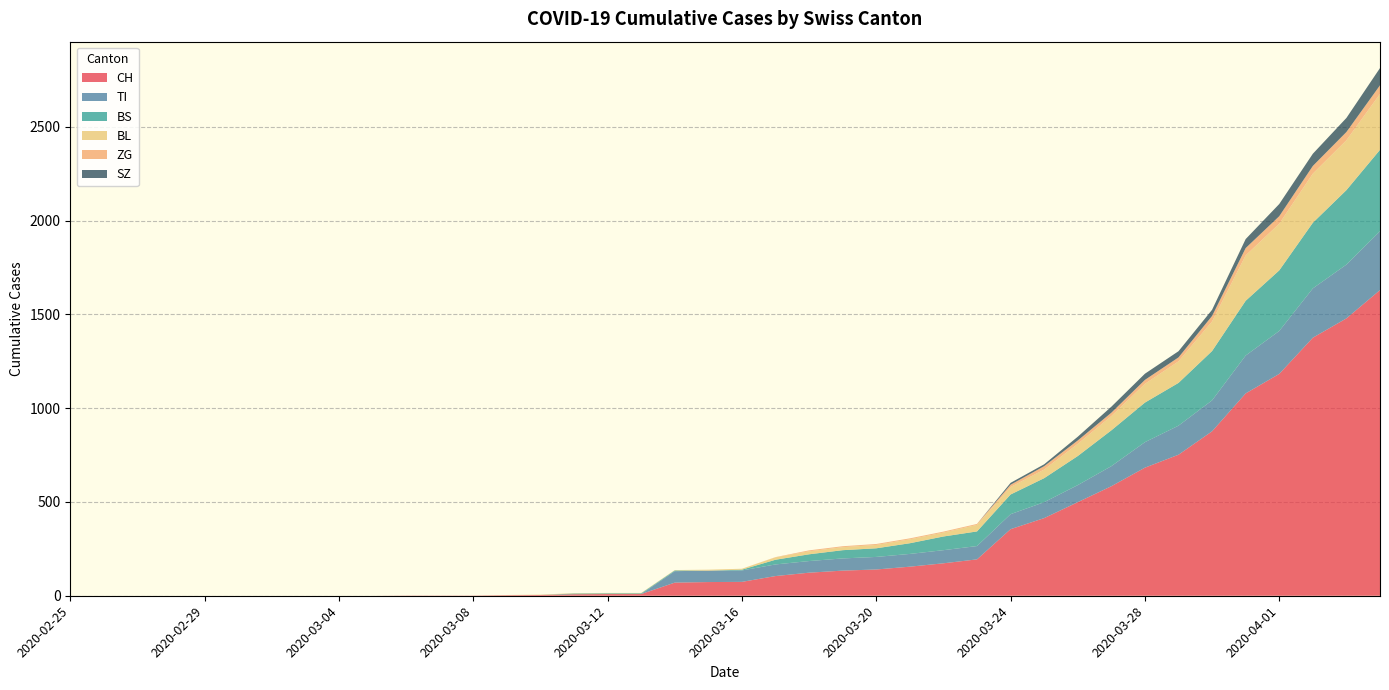

Reading right to left, list all the values displayed in this chart.

CH: 1630	1479	1376	1183	1079	877	752	683	584	499	414	355	194	173	155	140	134	123	105	74	73	70	9	9	8	4	3	1	1	1	0	0	0	0	0	0	0	0	0	0
TI: 314	287	263	229	202	165	155	136	107	91	85	80	71	70	68	67	65	62	62	61	61	61	0	0	0	0	0	0	0	0	0	0	0	0	0	0	0	0	0	0
BS: 434	397	350	323	292	263	228	211	191	155	128	105	78	73	57	46	44	36	25	4	0	4	4	4	4	0	0	0	0	0	0	0	0	0	0	0	0	0	0	0
BL: 298	266	262	249	242	158	115	100	76	65	46	40	35	21	21	18	16	16	13	5	5	2	2	2	2	2	1	0	0	0	0	0	0	0	0	0	0	0	0	0
ZG: 46	44	41	40	39	29	21	21	18	18	18	12	5	5	5	5	5	5	1	0	0	0	0	0	0	0	0	0	0	0	0	0	0	0	0	0	0	0	0	0
SZ: 92	75	65	65	48	33	33	33	32	20	10	10	0	0	0	0	0	0	0	0	0	0	0	0	0	0	0	0	0	0	0	0	0	0	0	0	0	0	0	0